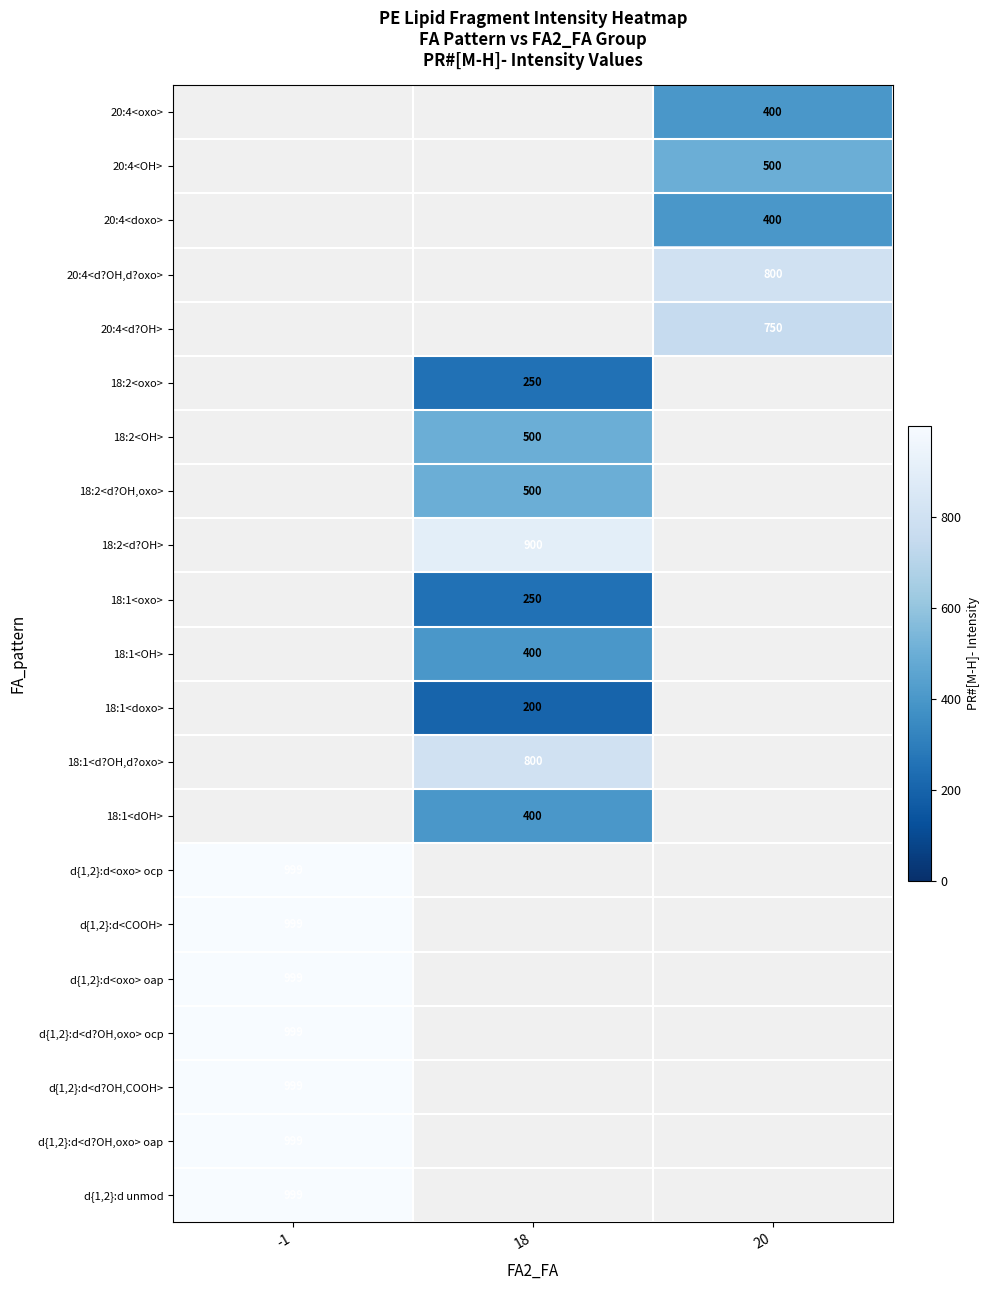

The value of d{1,2}:d<d?OH,oxo> oap at -1 is 999. True or false?

True